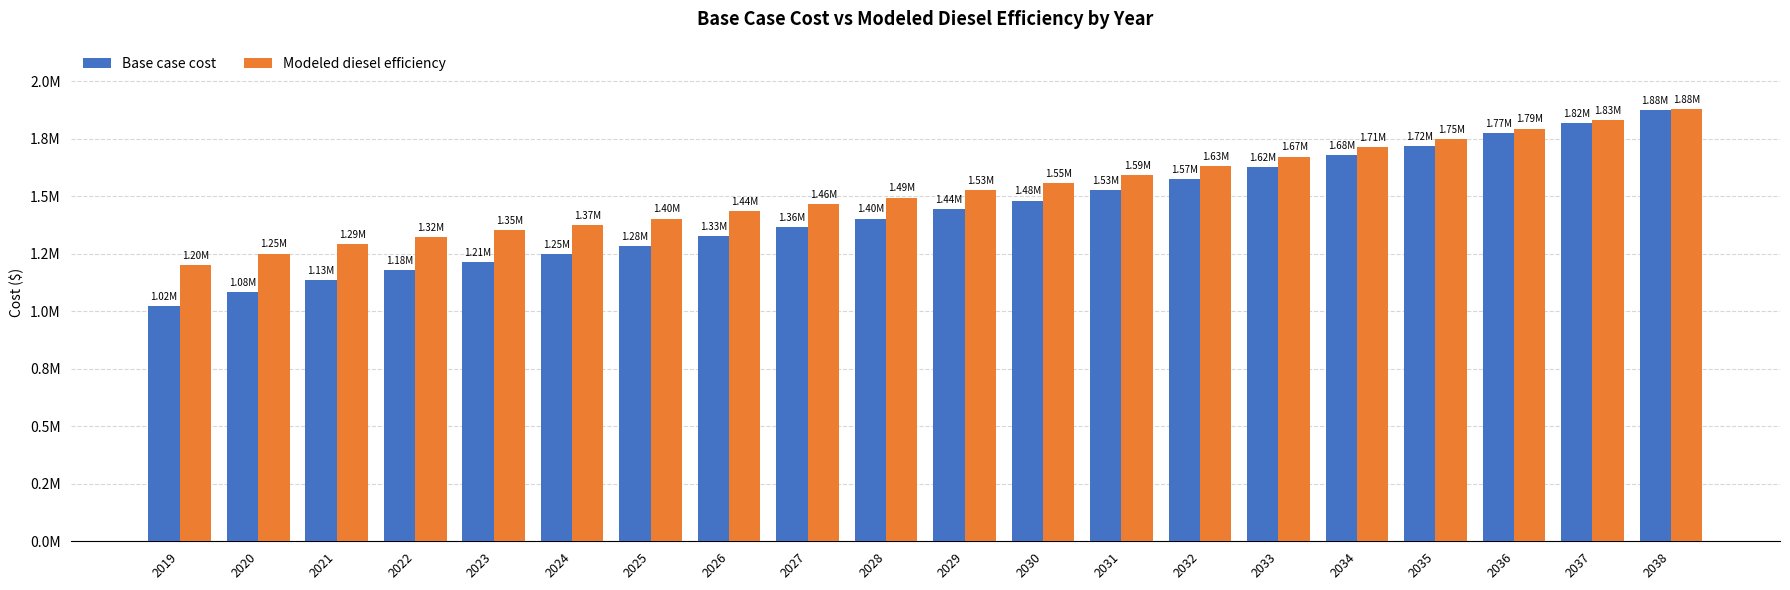

What is the average value of the Modeled diesel efficiency series?

1526351.6